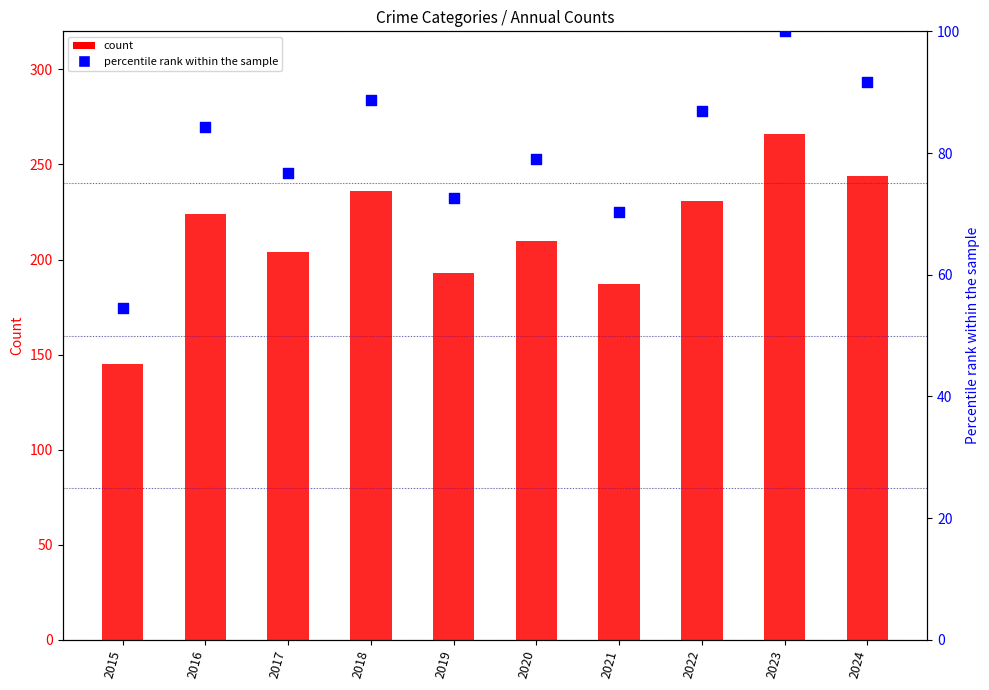

Which series reaches the minimum Y coordinate?

Homicide